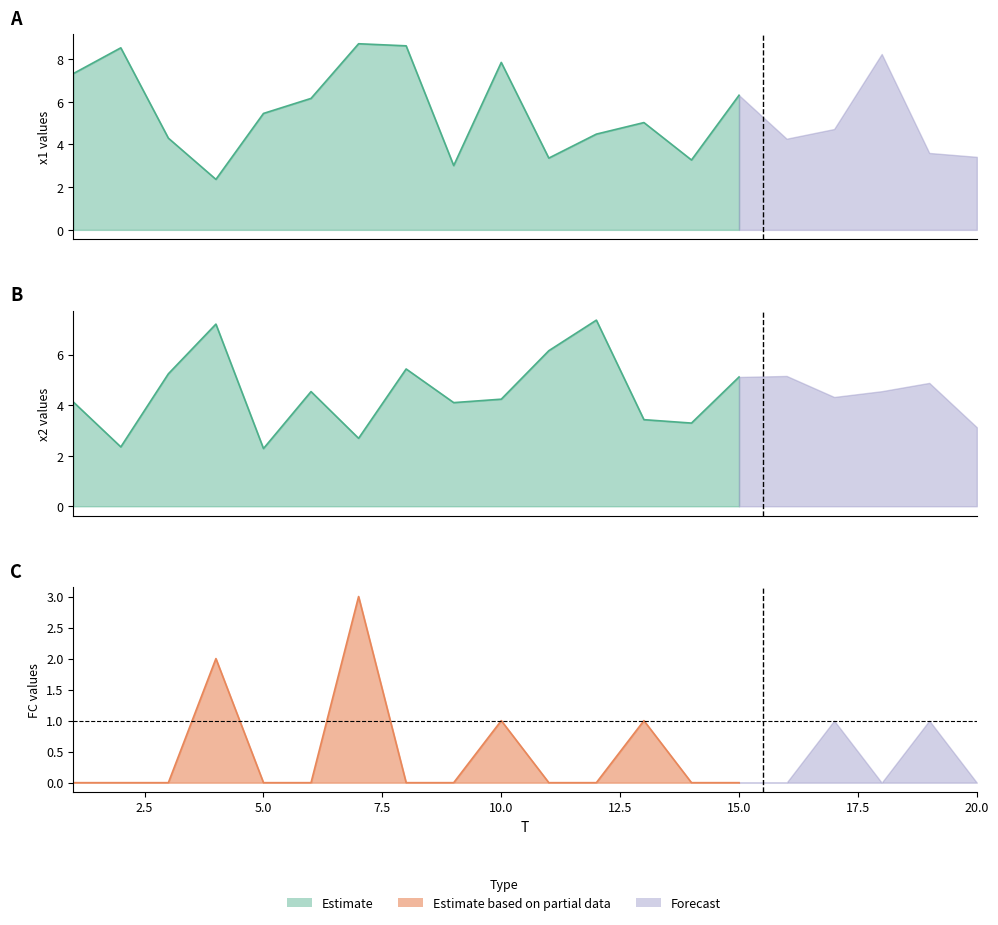

How many interior local peaks does the x2 series have?

6